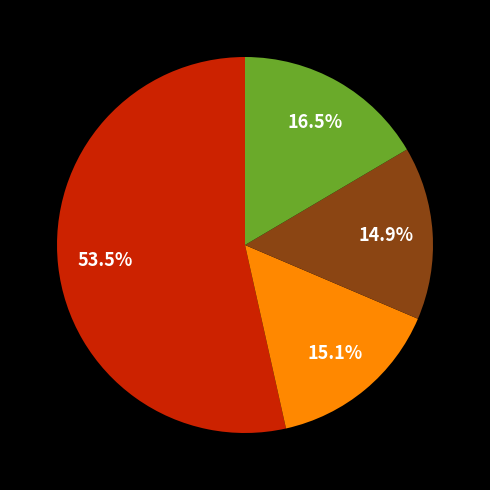

Is there any slice that represents more than half of the pie?

Yes